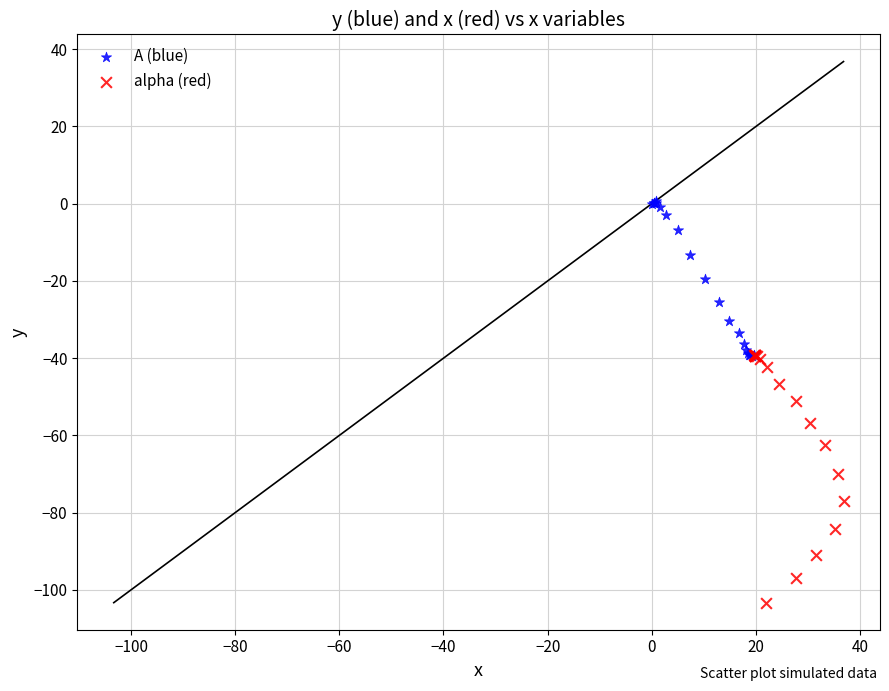

Which series contains the highest Y value?

A (blue)